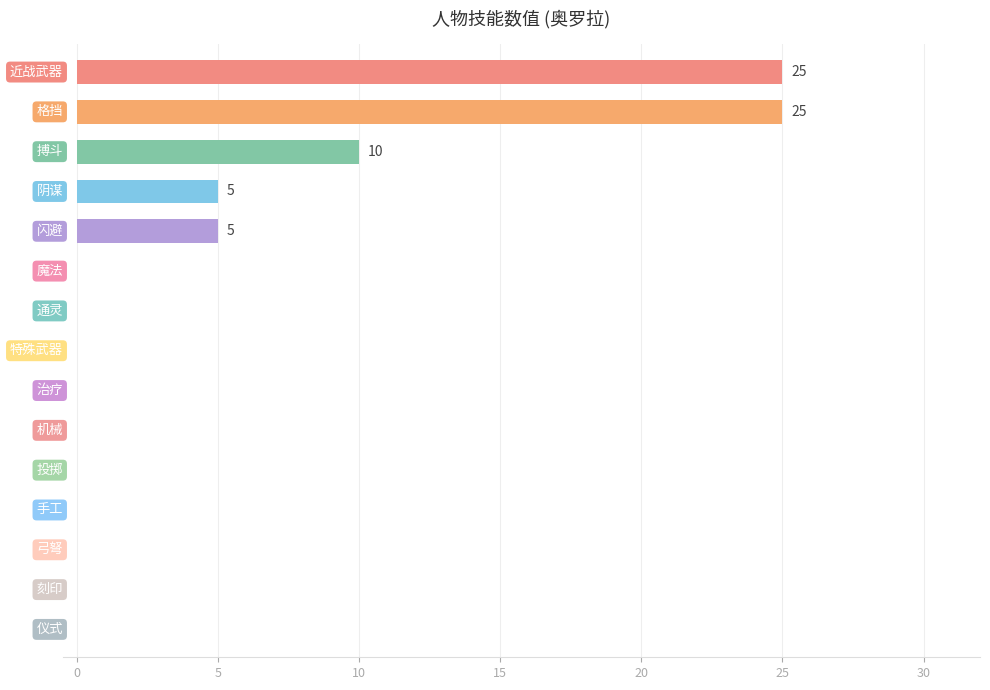

What is the maximum value shown in the chart?

25